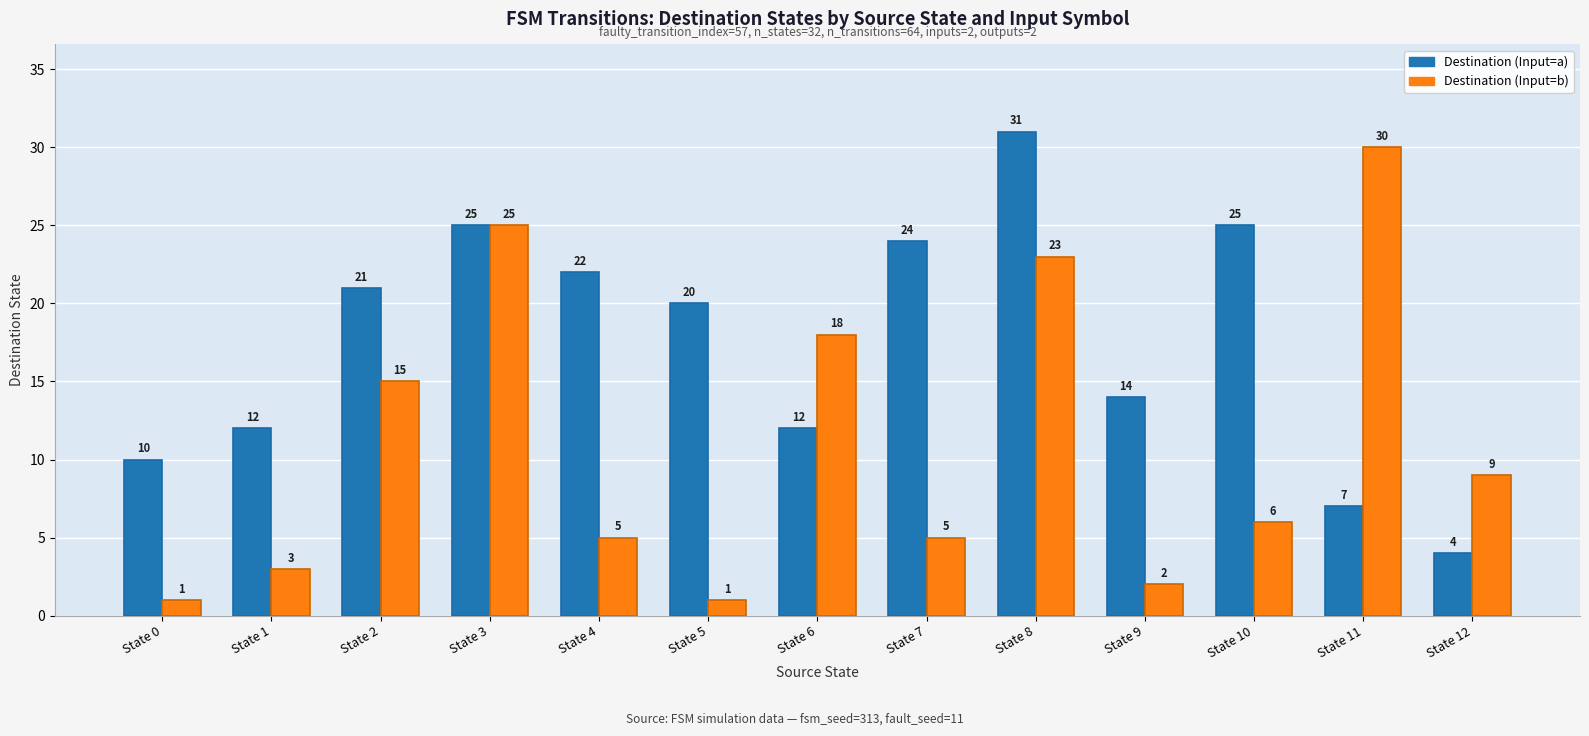

Count the number of data series in this chart.

2